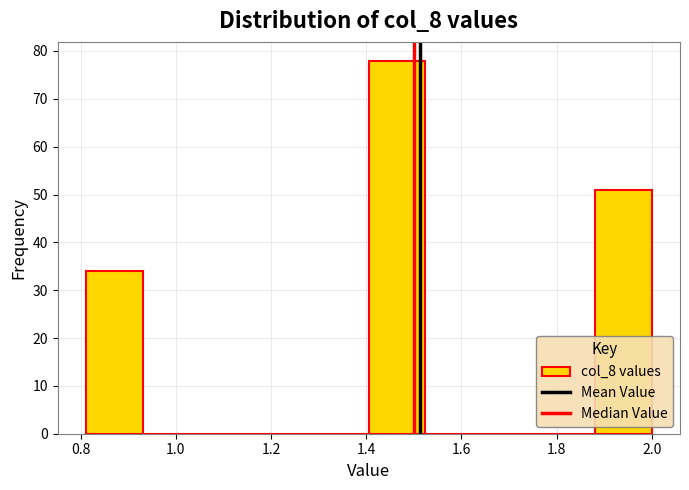

How tall is the bar that spans 1.40 to 1.52 on the x-axis? Neither the bar edges nor the heights are printed on the chart, so give them approximately, as read against the axes.

78